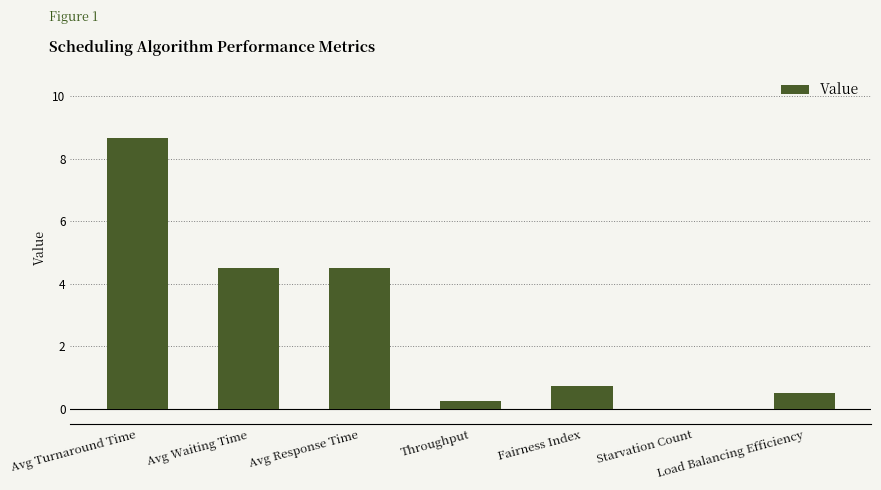

What is the sum of all values?

19.1